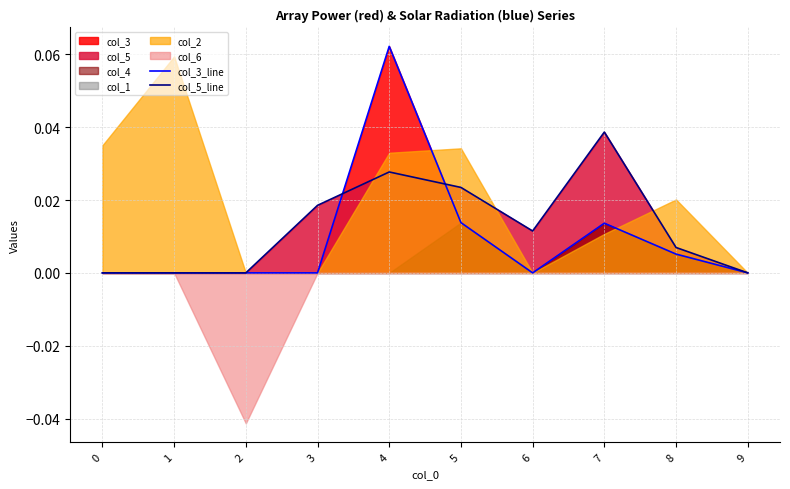

Which series has the widest spread of values?

col_3_line